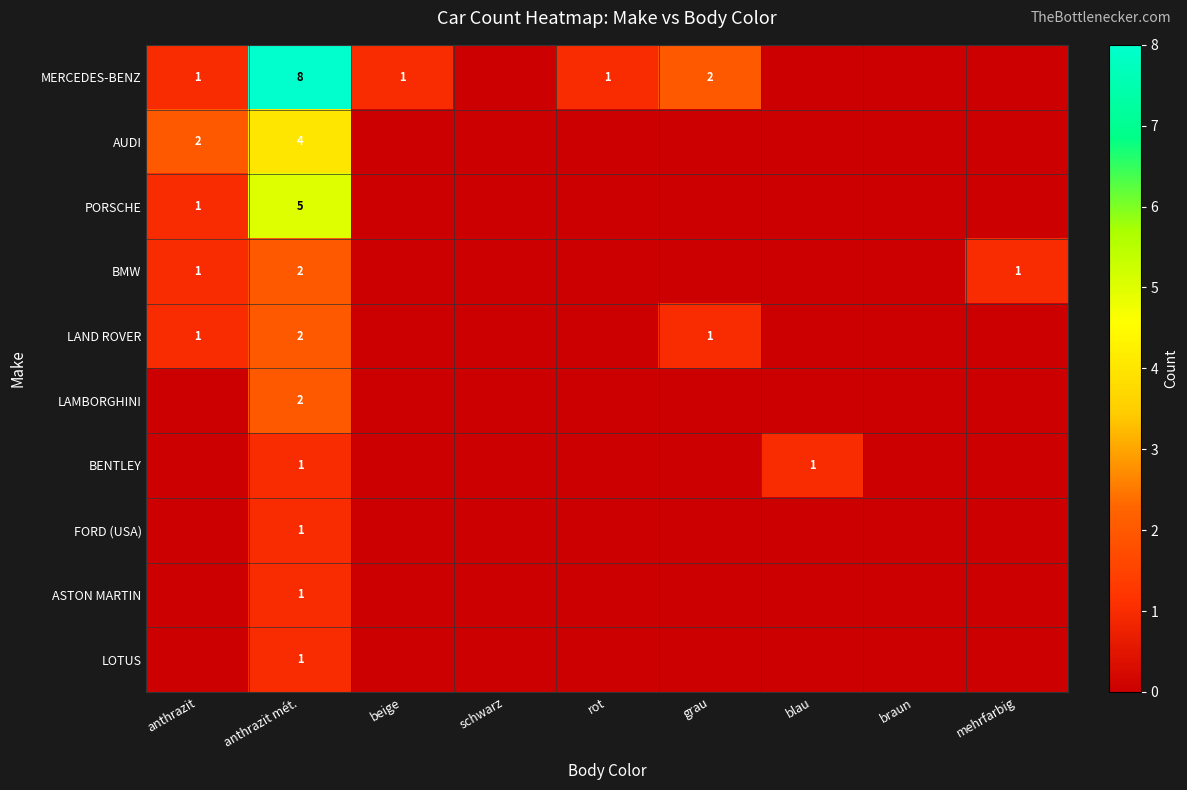

Which has a higher value, rot or grau?

grau